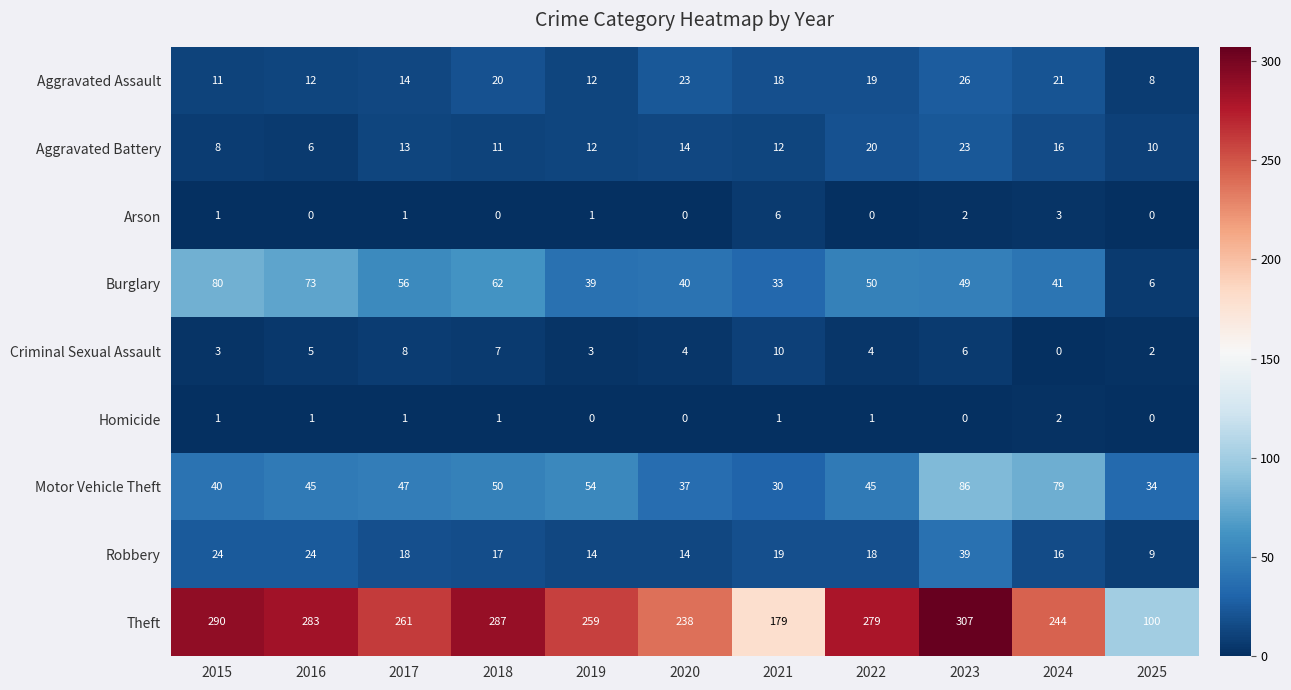

What is the greatest value displayed?

307